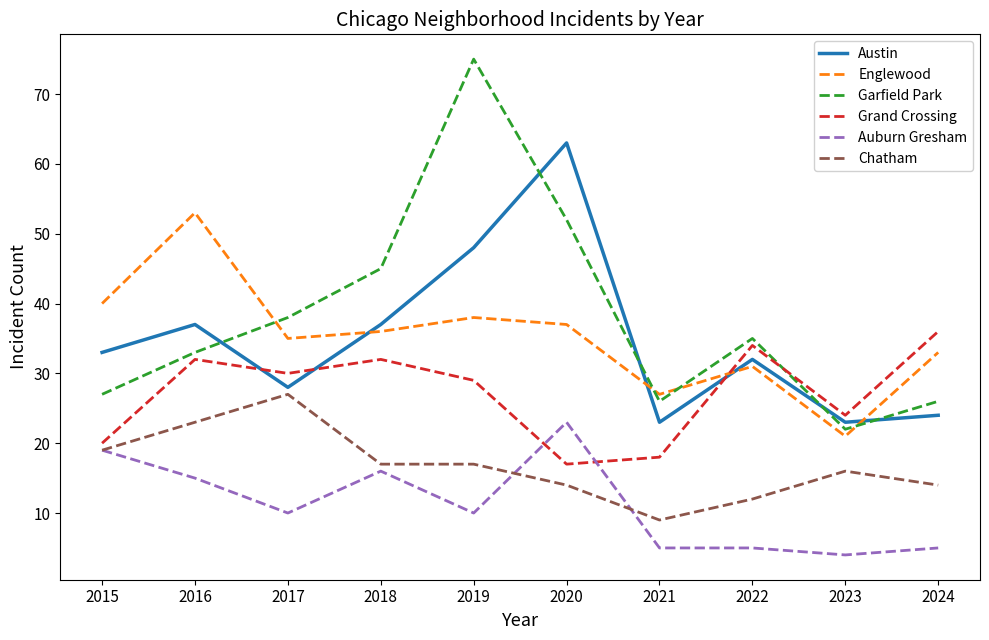

What is the maximum value shown in the chart?

75